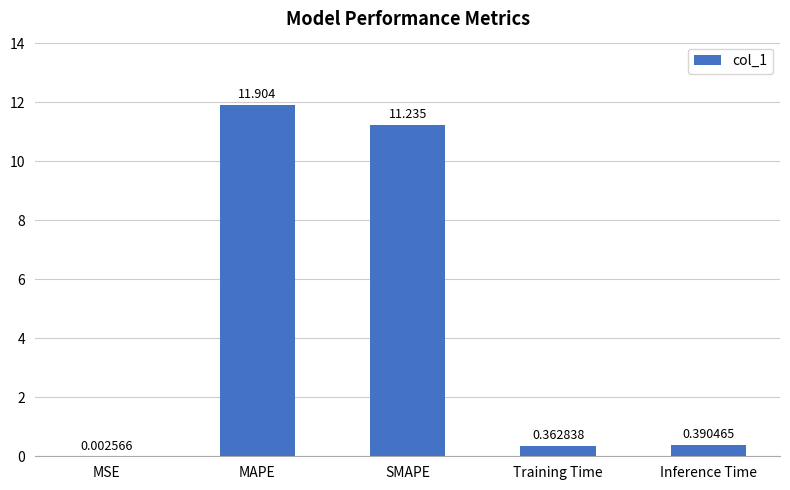

Are the bars grouped side by side (vs. stacked)?

No